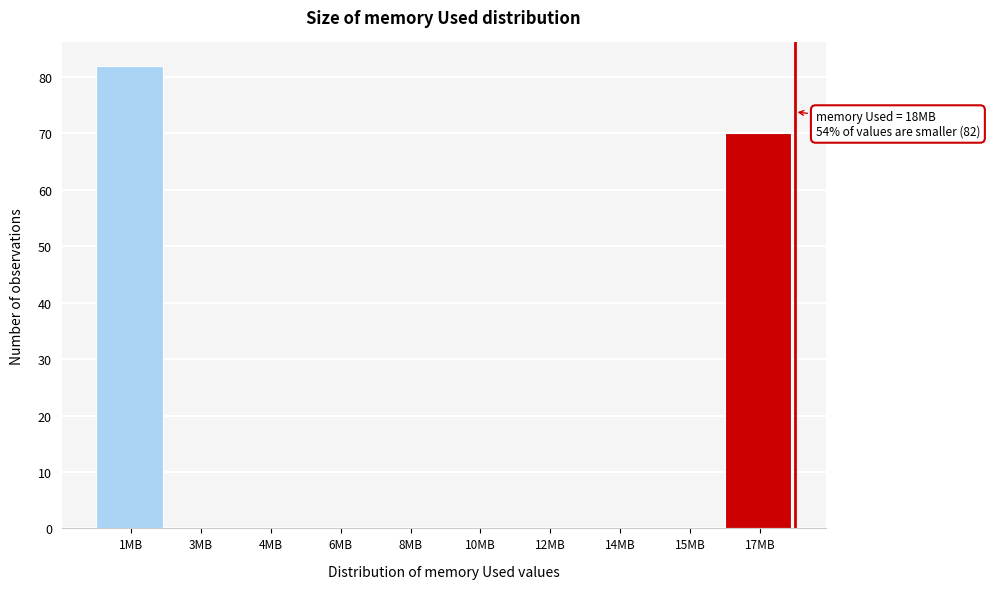

Reading left to right, list all the values displayed in this chart.

1MB=82	3MB=0	4MB=0	6MB=0	8MB=0	10MB=0	12MB=0	14MB=0	15MB=0	17MB=70